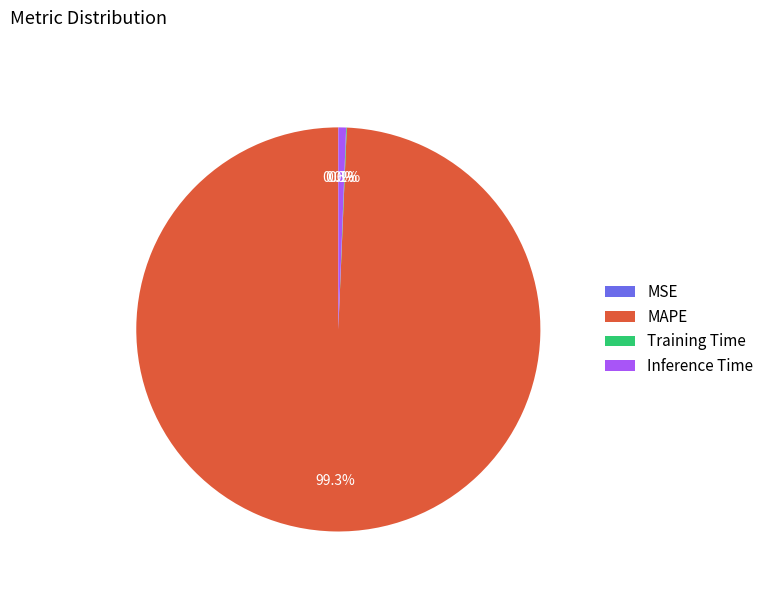

Is there a majority slice in this chart?

Yes